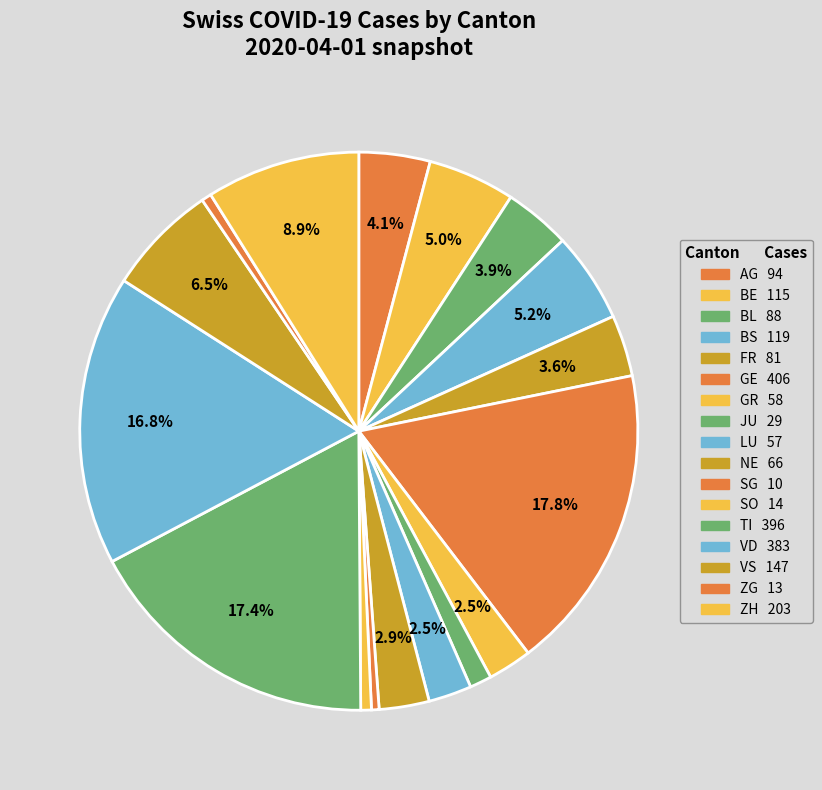

Which slice is the smallest?

SG